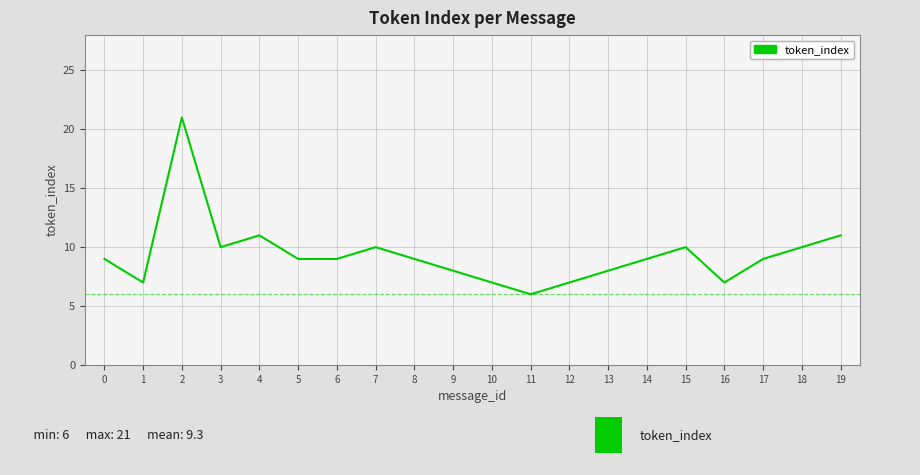

What is the change in value from 13 to 15?

+2